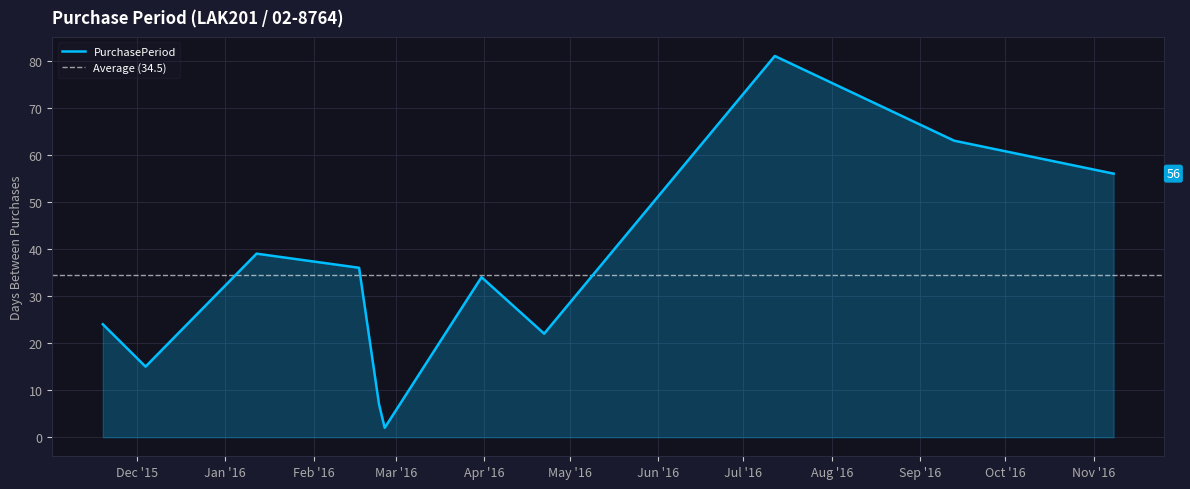

What is the label of the 4th point from the right?

2016-04-22